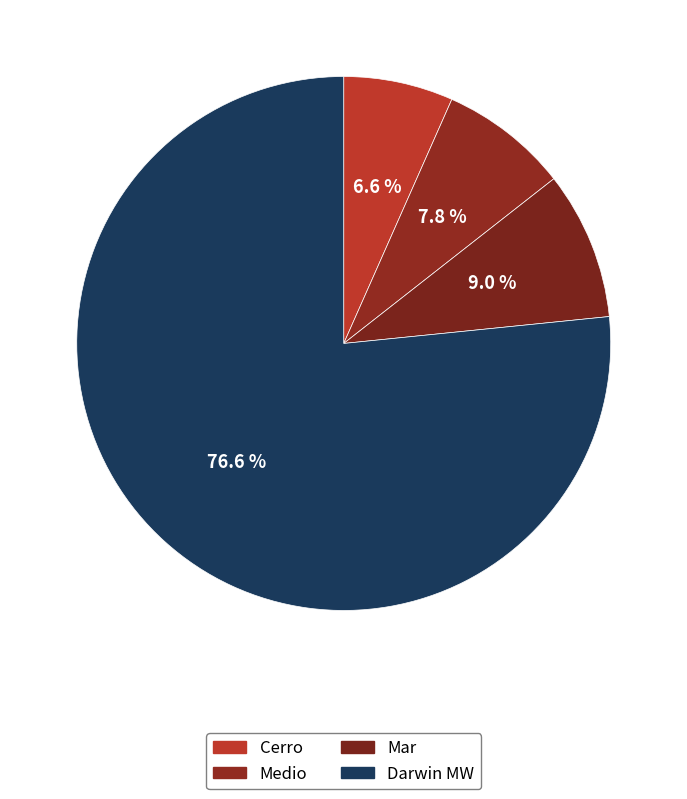

To the nearest percent, what is the average slice percentage?

25%